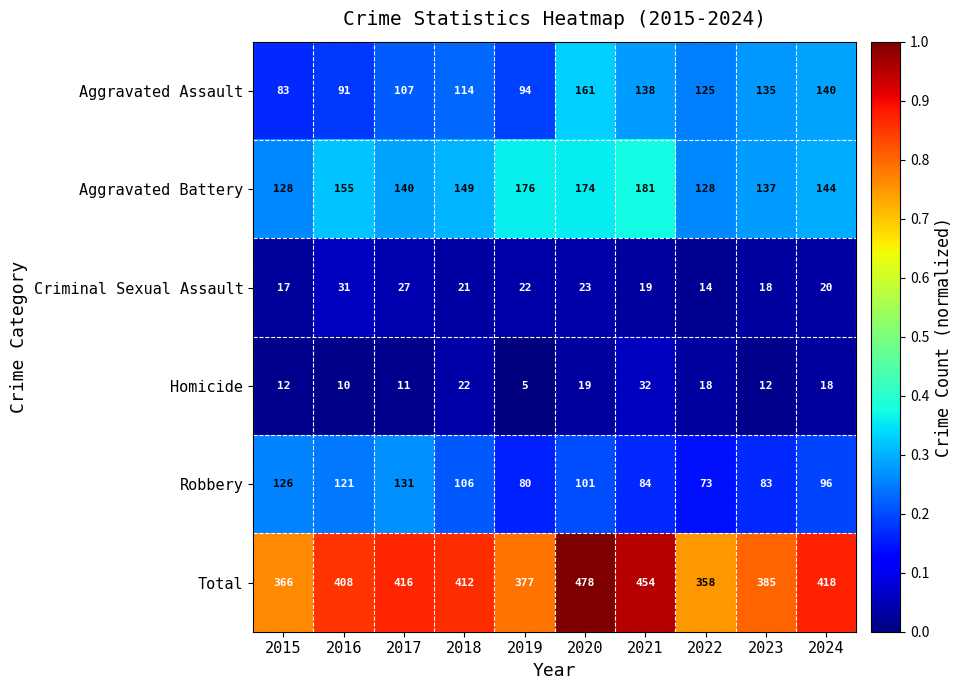

What value does the Robbery series have at 2022?

73